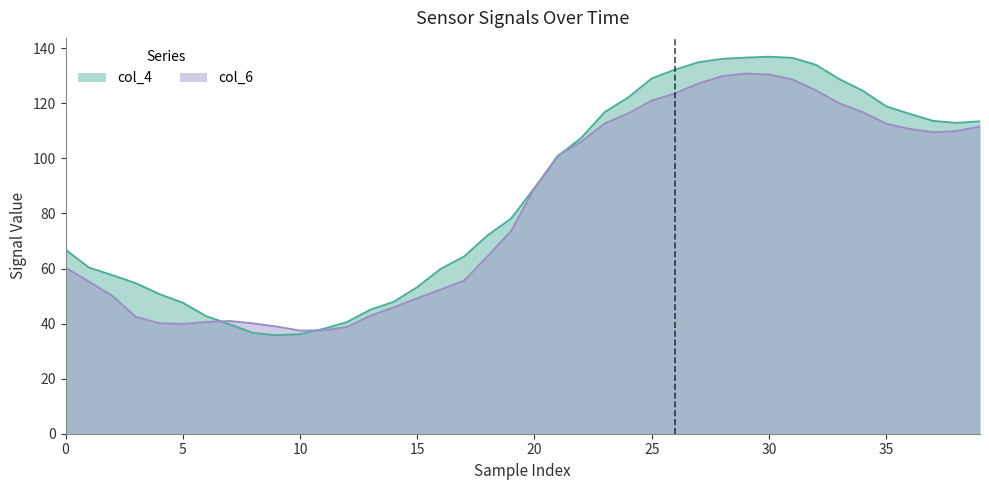

Rank the series by their maximum value, from lowest to highest.

col_6, col_4